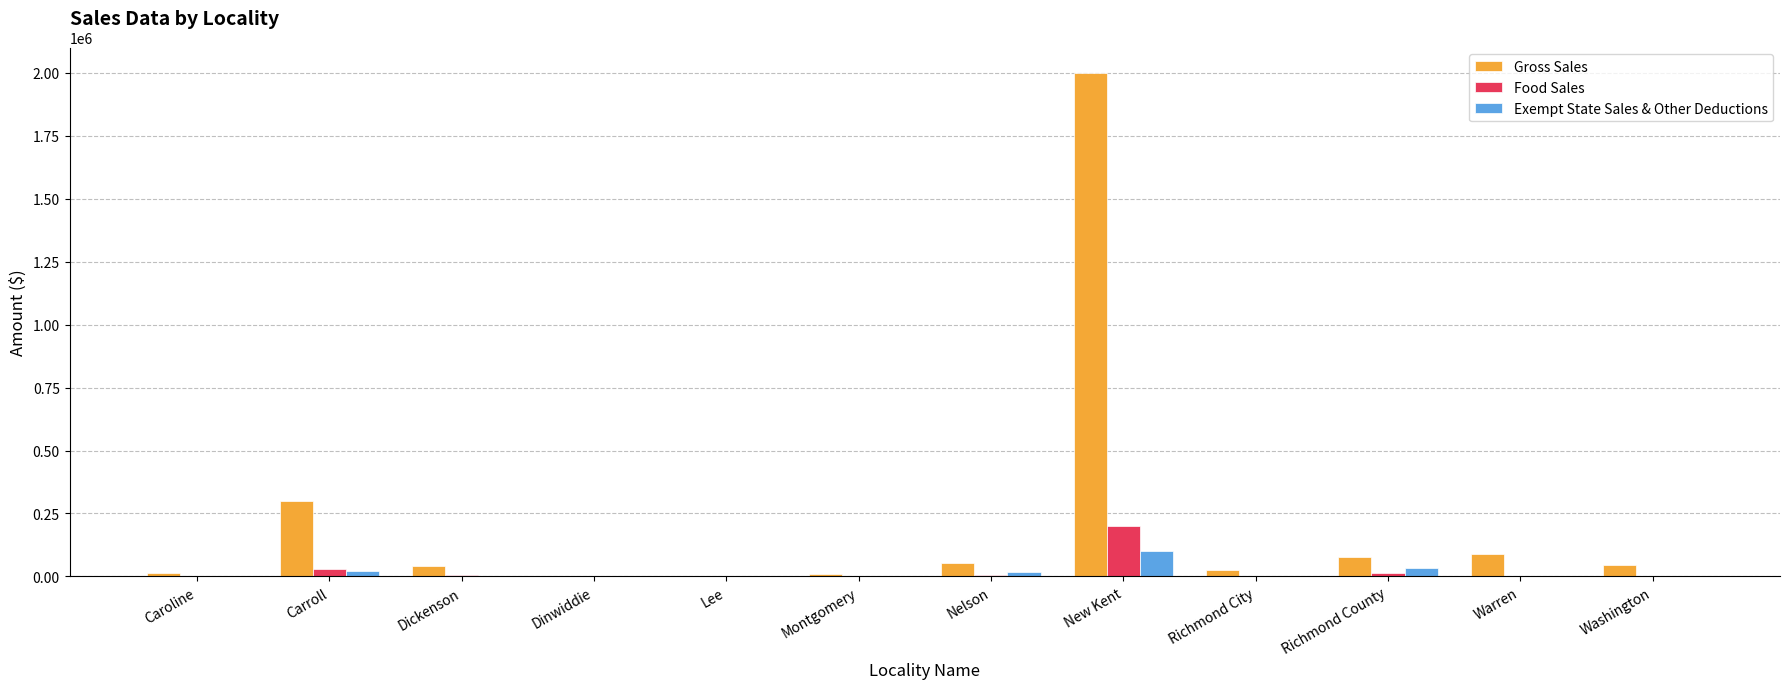

What is the average value of the Food Sales series?

21385